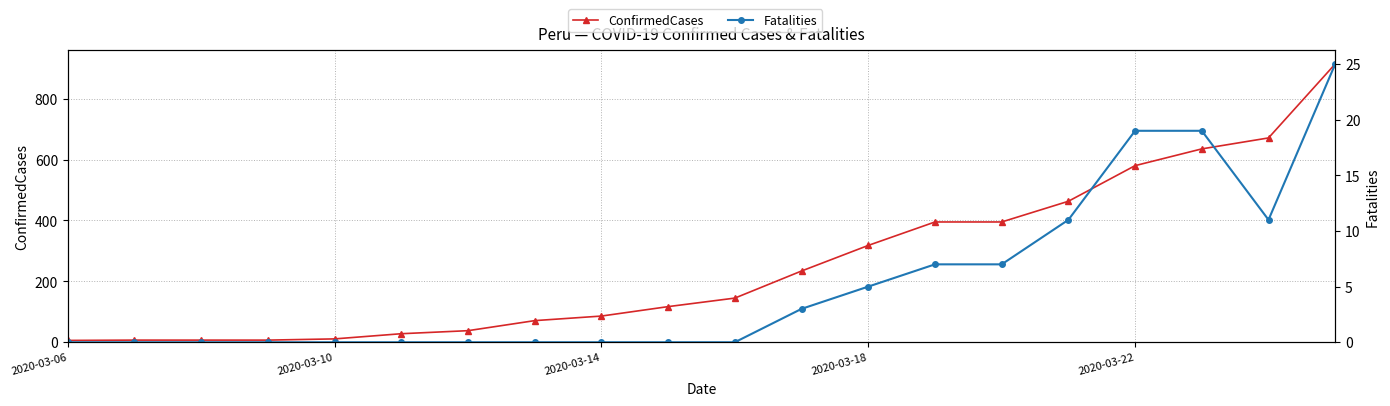

True or false: Fatalities and ConfirmedCases intersect in this chart.

False